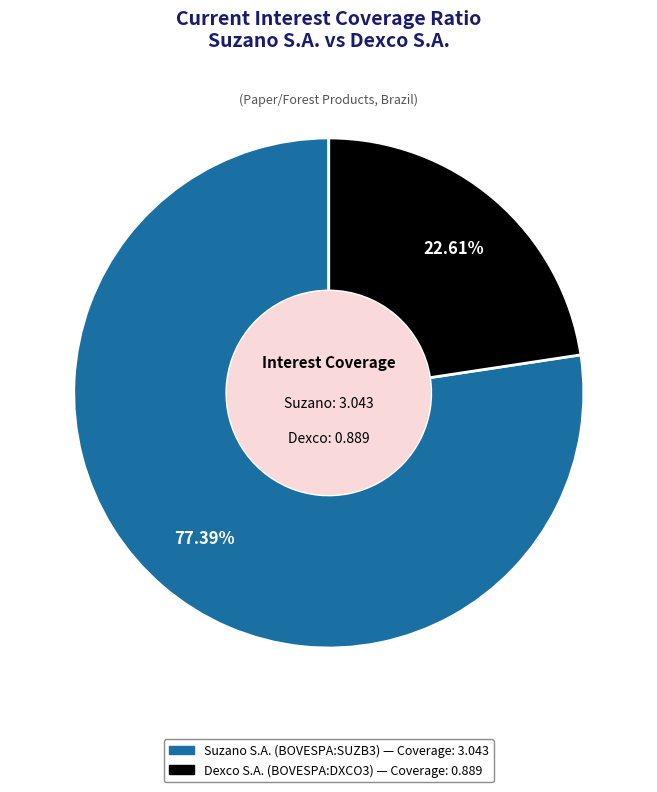

Which category has the biggest portion of the pie?

Suzano S.A. (BOVESPA:SUZB3)